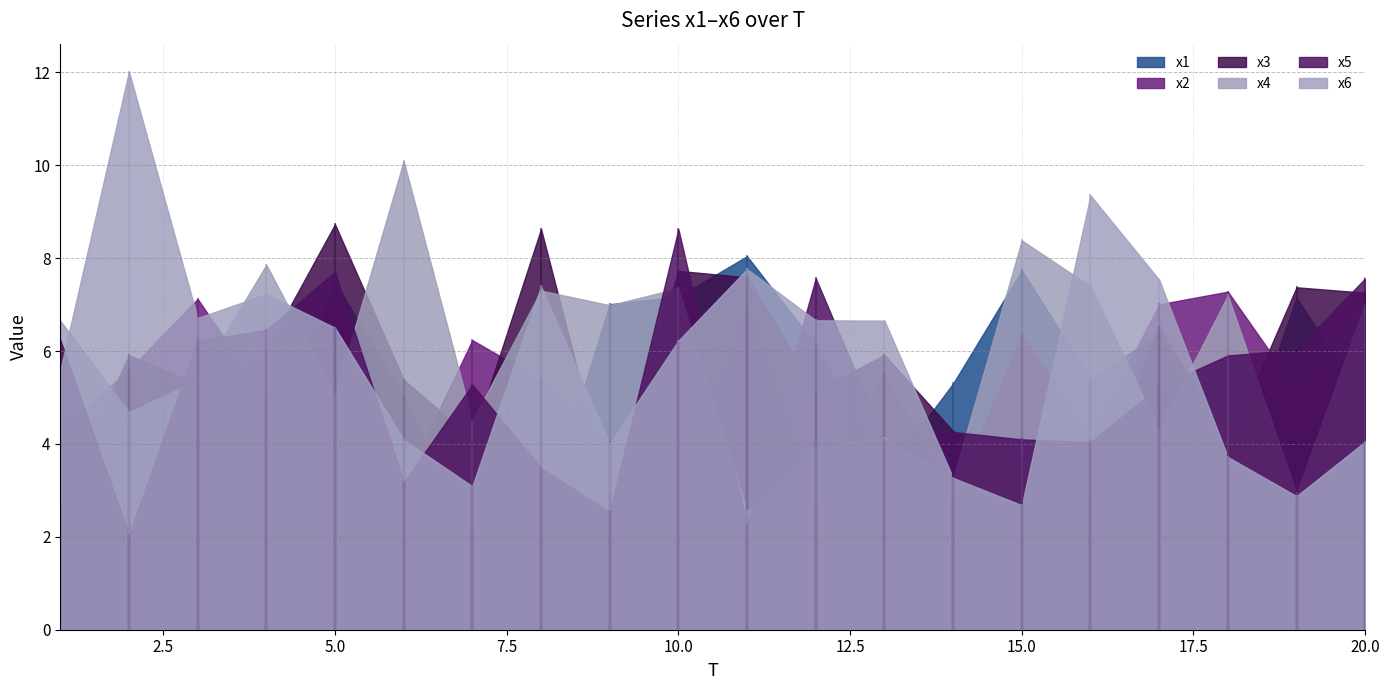

Rank the categories by x1 value from highest to lowest.

11, 15, 5, 10, 19, 9, 17, 12, 16, 14, 6, 20, 1, 3, 2, 13, 4, 18, 8, 7